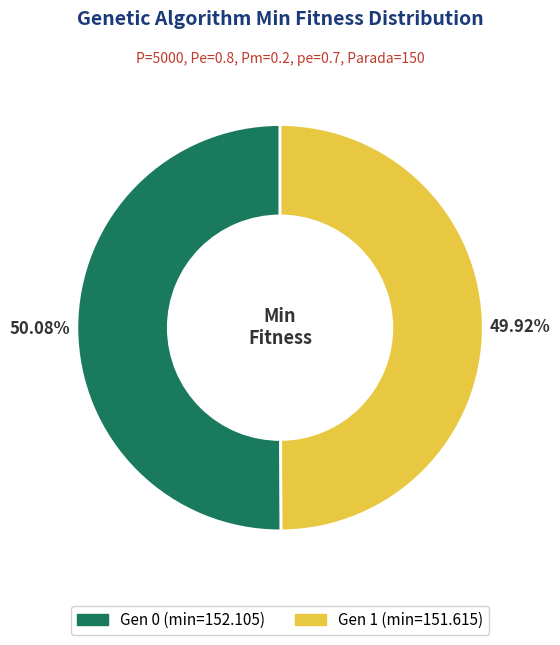

To the nearest percent, what percentage of the pie is Gen 1?

50%